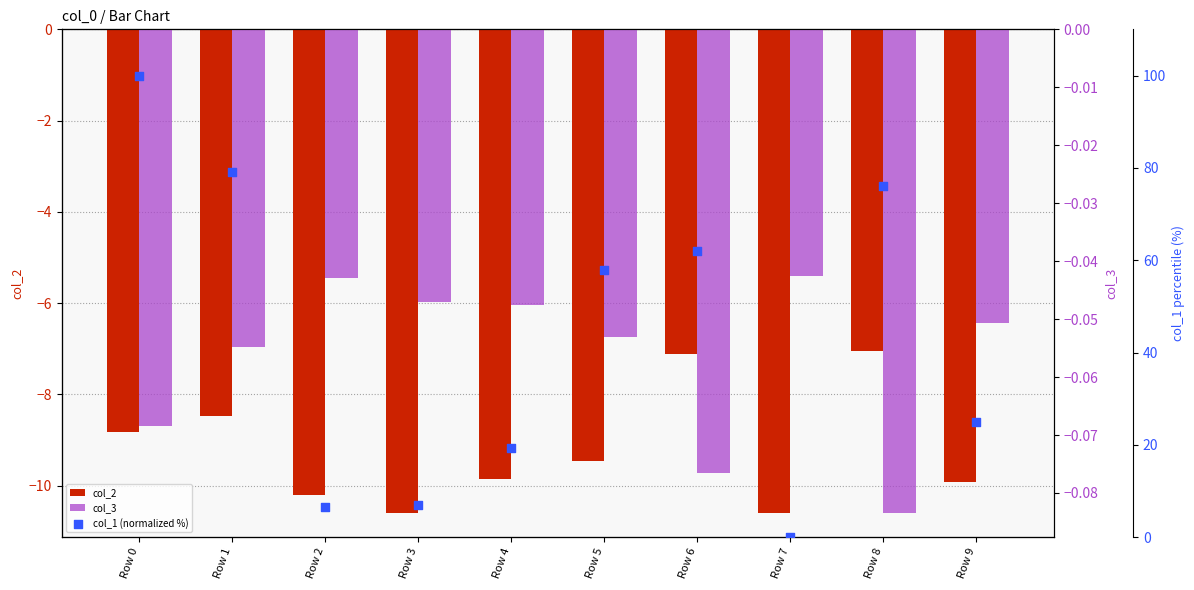

Is the value of col_3 at Row 5 greater than the value of col_2 at Row 8?

Yes